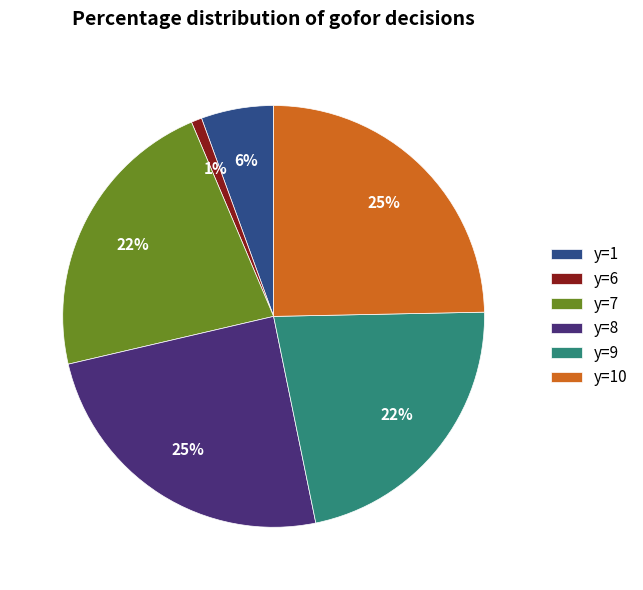

Count the number of slices in the pie.

6